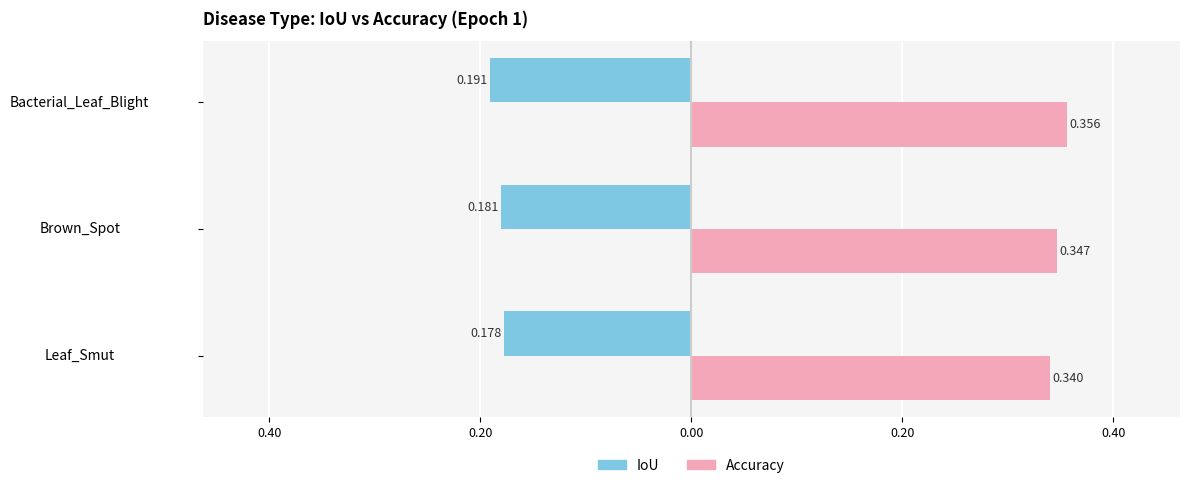

What are all the series names shown in the legend?

IoU, Accuracy